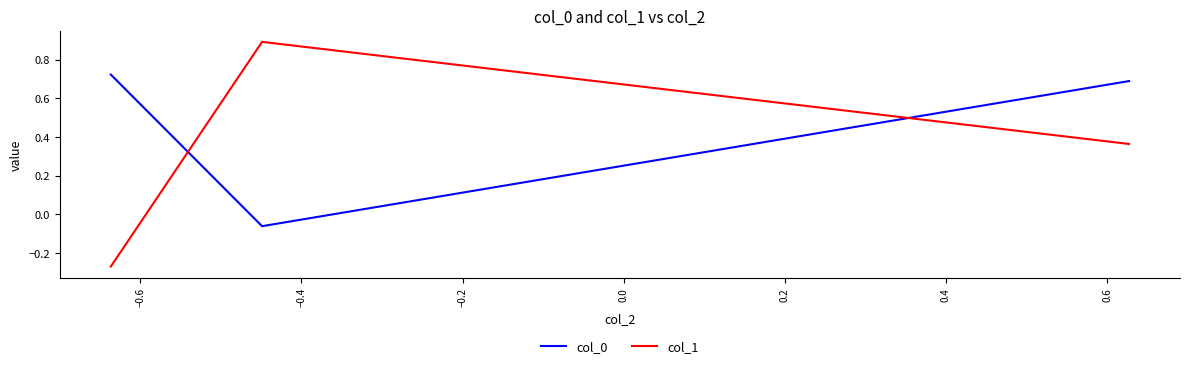

What is the difference between the maximum and minimum values in the col_1 series?

1.2